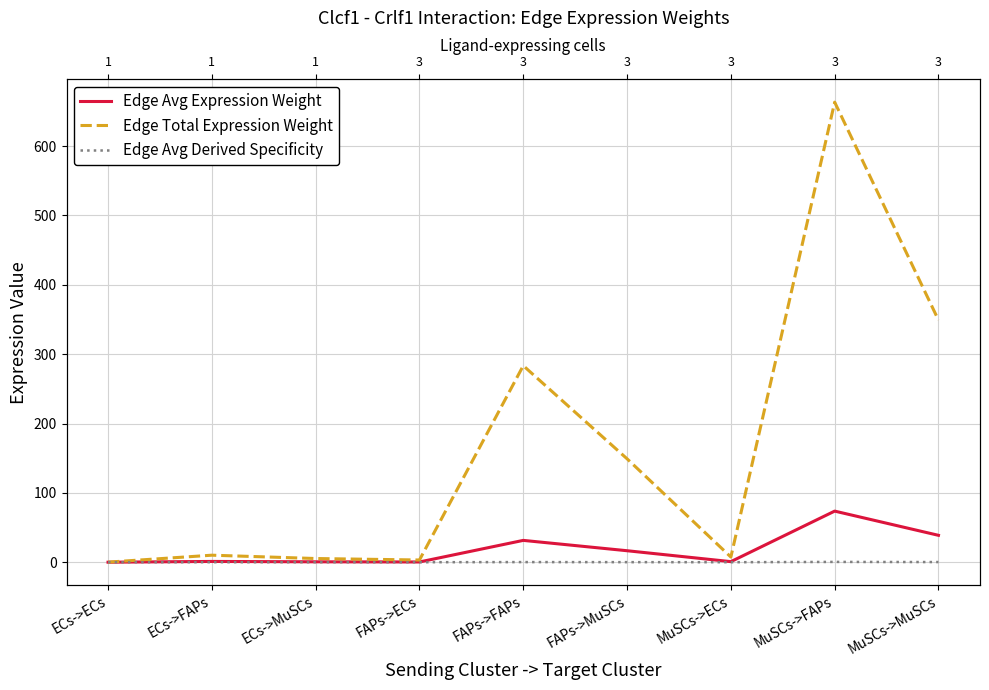

Rank the series at MuSCs->FAPs from lowest to highest value.

Edge Avg Derived Specificity, Edge Avg Expression Weight, Edge Total Expression Weight